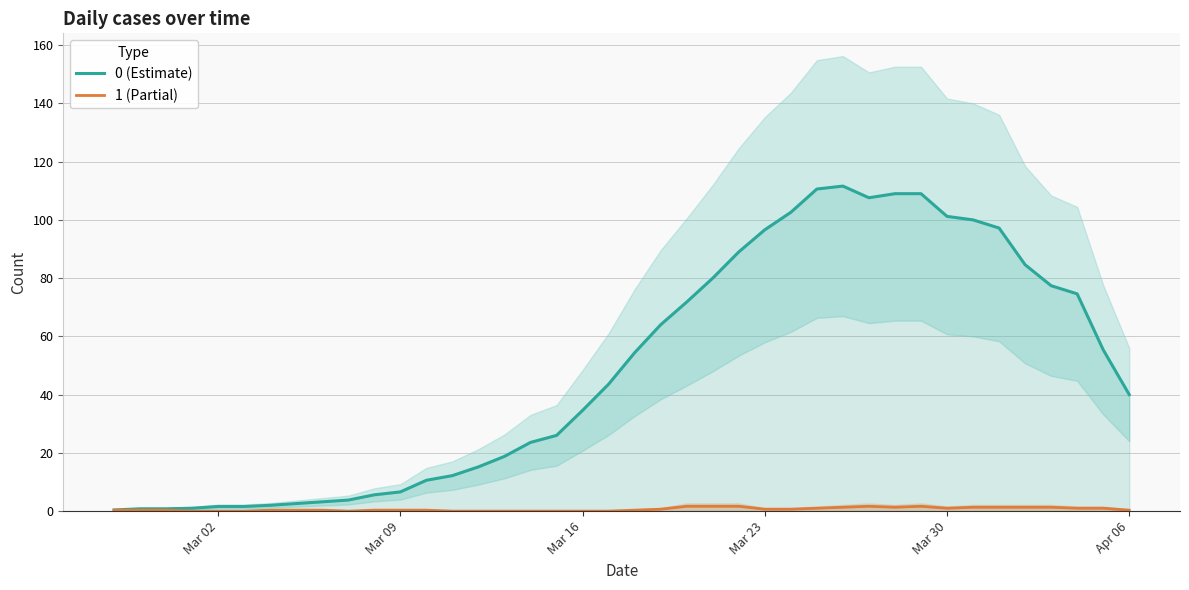

What is the highest value of the 0 (Estimate) series?

111.6